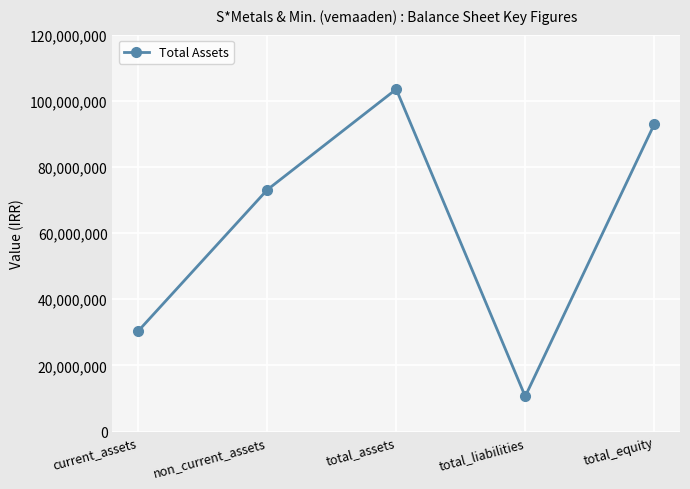

Which has a higher value, total_assets or non_current_assets?

total_assets